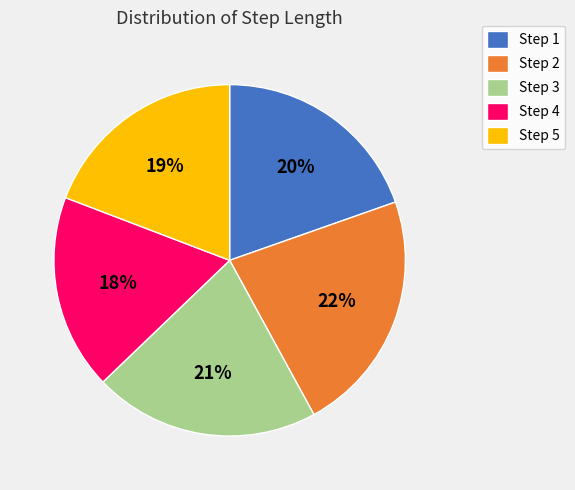

To the nearest percent, what is the average slice percentage?

20%